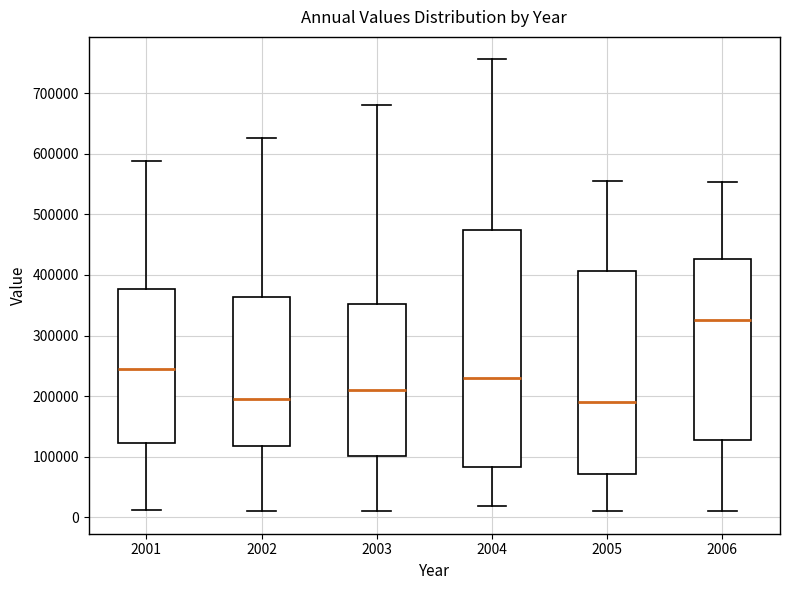

Where is the upper edge of the box at x = 2004 on the y-axis? The values are not printed on the chart, so give them approximately, as read against the axis.

470000